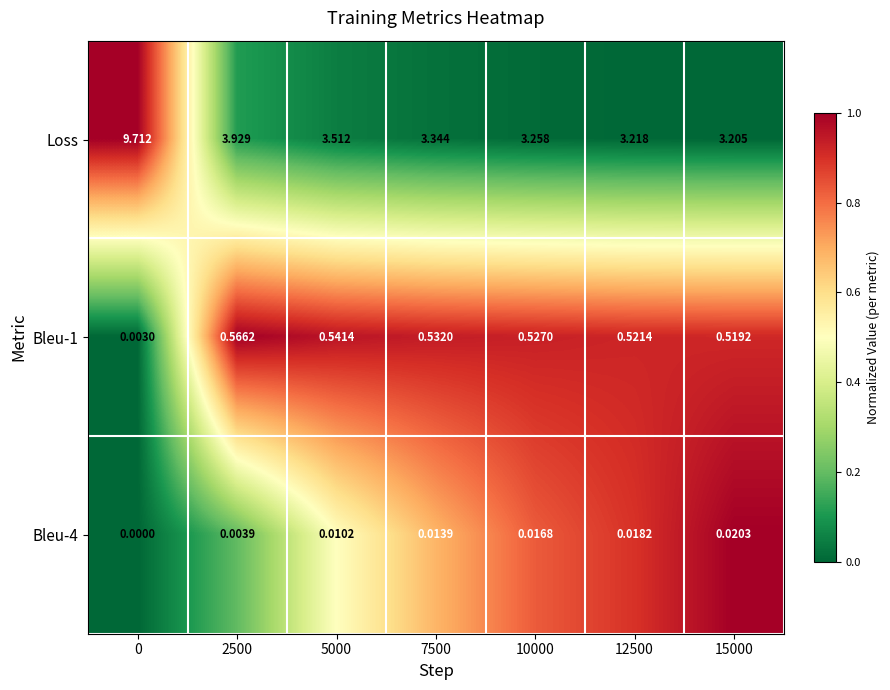

What is the difference between the highest and lowest values at 5000?

3.5